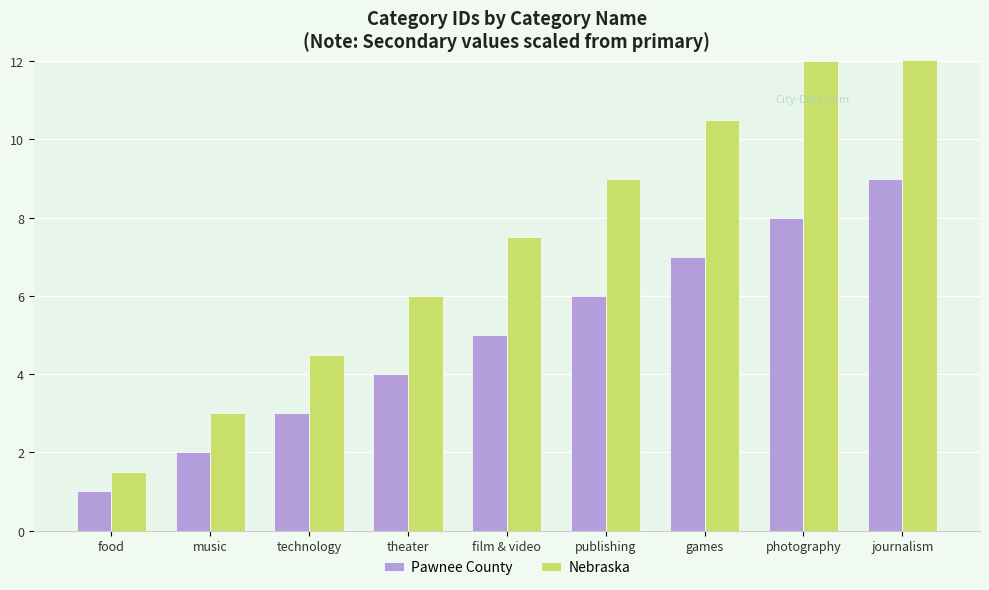

What are all the series names shown in the legend?

Pawnee County, Nebraska